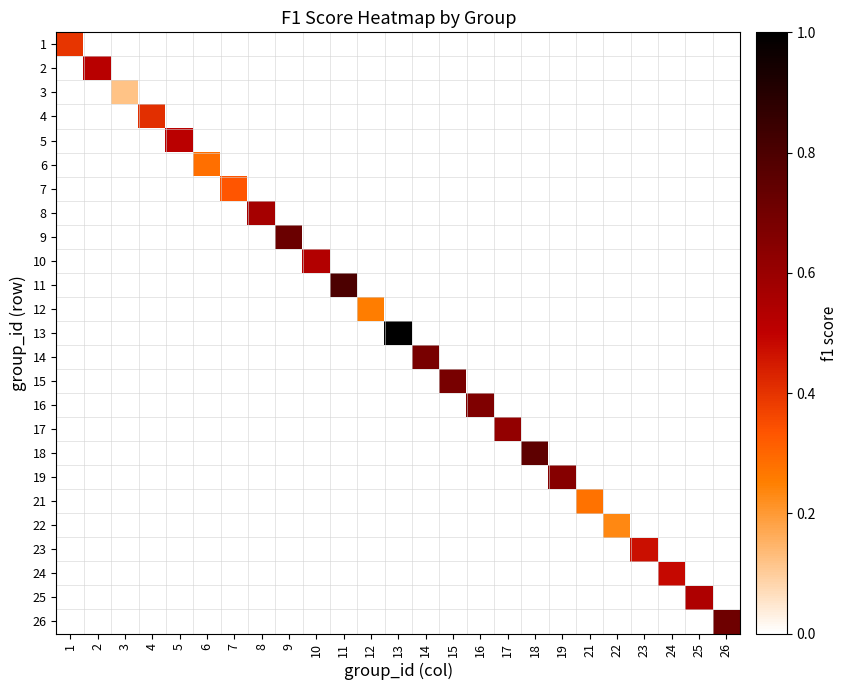

Reading left to right, extract all data points from this chart.

1: 1=0.4	2=0.0	3=0.0	4=0.0	5=0.0	6=0.0	7=0.0	8=0.0	9=0.0	10=0.0	11=0.0	12=0.0	13=0.0	14=0.0	15=0.0	16=0.0	17=0.0	18=0.0	19=0.0	21=0.0	22=0.0	23=0.0	24=0.0	25=0.0	26=0.0
2: 1=0.0	2=0.5	3=0.0	4=0.0	5=0.0	6=0.0	7=0.0	8=0.0	9=0.0	10=0.0	11=0.0	12=0.0	13=0.0	14=0.0	15=0.0	16=0.0	17=0.0	18=0.0	19=0.0	21=0.0	22=0.0	23=0.0	24=0.0	25=0.0	26=0.0
3: 1=0.0	2=0.0	3=0.1	4=0.0	5=0.0	6=0.0	7=0.0	8=0.0	9=0.0	10=0.0	11=0.0	12=0.0	13=0.0	14=0.0	15=0.0	16=0.0	17=0.0	18=0.0	19=0.0	21=0.0	22=0.0	23=0.0	24=0.0	25=0.0	26=0.0
4: 1=0.0	2=0.0	3=0.0	4=0.4	5=0.0	6=0.0	7=0.0	8=0.0	9=0.0	10=0.0	11=0.0	12=0.0	13=0.0	14=0.0	15=0.0	16=0.0	17=0.0	18=0.0	19=0.0	21=0.0	22=0.0	23=0.0	24=0.0	25=0.0	26=0.0
5: 1=0.0	2=0.0	3=0.0	4=0.0	5=0.5	6=0.0	7=0.0	8=0.0	9=0.0	10=0.0	11=0.0	12=0.0	13=0.0	14=0.0	15=0.0	16=0.0	17=0.0	18=0.0	19=0.0	21=0.0	22=0.0	23=0.0	24=0.0	25=0.0	26=0.0
6: 1=0.0	2=0.0	3=0.0	4=0.0	5=0.0	6=0.3	7=0.0	8=0.0	9=0.0	10=0.0	11=0.0	12=0.0	13=0.0	14=0.0	15=0.0	16=0.0	17=0.0	18=0.0	19=0.0	21=0.0	22=0.0	23=0.0	24=0.0	25=0.0	26=0.0
7: 1=0.0	2=0.0	3=0.0	4=0.0	5=0.0	6=0.0	7=0.3	8=0.0	9=0.0	10=0.0	11=0.0	12=0.0	13=0.0	14=0.0	15=0.0	16=0.0	17=0.0	18=0.0	19=0.0	21=0.0	22=0.0	23=0.0	24=0.0	25=0.0	26=0.0
8: 1=0.0	2=0.0	3=0.0	4=0.0	5=0.0	6=0.0	7=0.0	8=0.6	9=0.0	10=0.0	11=0.0	12=0.0	13=0.0	14=0.0	15=0.0	16=0.0	17=0.0	18=0.0	19=0.0	21=0.0	22=0.0	23=0.0	24=0.0	25=0.0	26=0.0
9: 1=0.0	2=0.0	3=0.0	4=0.0	5=0.0	6=0.0	7=0.0	8=0.0	9=0.7	10=0.0	11=0.0	12=0.0	13=0.0	14=0.0	15=0.0	16=0.0	17=0.0	18=0.0	19=0.0	21=0.0	22=0.0	23=0.0	24=0.0	25=0.0	26=0.0
10: 1=0.0	2=0.0	3=0.0	4=0.0	5=0.0	6=0.0	7=0.0	8=0.0	9=0.0	10=0.5	11=0.0	12=0.0	13=0.0	14=0.0	15=0.0	16=0.0	17=0.0	18=0.0	19=0.0	21=0.0	22=0.0	23=0.0	24=0.0	25=0.0	26=0.0
11: 1=0.0	2=0.0	3=0.0	4=0.0	5=0.0	6=0.0	7=0.0	8=0.0	9=0.0	10=0.0	11=0.8	12=0.0	13=0.0	14=0.0	15=0.0	16=0.0	17=0.0	18=0.0	19=0.0	21=0.0	22=0.0	23=0.0	24=0.0	25=0.0	26=0.0
12: 1=0.0	2=0.0	3=0.0	4=0.0	5=0.0	6=0.0	7=0.0	8=0.0	9=0.0	10=0.0	11=0.0	12=0.3	13=0.0	14=0.0	15=0.0	16=0.0	17=0.0	18=0.0	19=0.0	21=0.0	22=0.0	23=0.0	24=0.0	25=0.0	26=0.0
13: 1=0.0	2=0.0	3=0.0	4=0.0	5=0.0	6=0.0	7=0.0	8=0.0	9=0.0	10=0.0	11=0.0	12=0.0	13=1.0	14=0.0	15=0.0	16=0.0	17=0.0	18=0.0	19=0.0	21=0.0	22=0.0	23=0.0	24=0.0	25=0.0	26=0.0
14: 1=0.0	2=0.0	3=0.0	4=0.0	5=0.0	6=0.0	7=0.0	8=0.0	9=0.0	10=0.0	11=0.0	12=0.0	13=0.0	14=0.7	15=0.0	16=0.0	17=0.0	18=0.0	19=0.0	21=0.0	22=0.0	23=0.0	24=0.0	25=0.0	26=0.0
15: 1=0.0	2=0.0	3=0.0	4=0.0	5=0.0	6=0.0	7=0.0	8=0.0	9=0.0	10=0.0	11=0.0	12=0.0	13=0.0	14=0.0	15=0.7	16=0.0	17=0.0	18=0.0	19=0.0	21=0.0	22=0.0	23=0.0	24=0.0	25=0.0	26=0.0
16: 1=0.0	2=0.0	3=0.0	4=0.0	5=0.0	6=0.0	7=0.0	8=0.0	9=0.0	10=0.0	11=0.0	12=0.0	13=0.0	14=0.0	15=0.0	16=0.7	17=0.0	18=0.0	19=0.0	21=0.0	22=0.0	23=0.0	24=0.0	25=0.0	26=0.0
17: 1=0.0	2=0.0	3=0.0	4=0.0	5=0.0	6=0.0	7=0.0	8=0.0	9=0.0	10=0.0	11=0.0	12=0.0	13=0.0	14=0.0	15=0.0	16=0.0	17=0.6	18=0.0	19=0.0	21=0.0	22=0.0	23=0.0	24=0.0	25=0.0	26=0.0
18: 1=0.0	2=0.0	3=0.0	4=0.0	5=0.0	6=0.0	7=0.0	8=0.0	9=0.0	10=0.0	11=0.0	12=0.0	13=0.0	14=0.0	15=0.0	16=0.0	17=0.0	18=0.8	19=0.0	21=0.0	22=0.0	23=0.0	24=0.0	25=0.0	26=0.0
19: 1=0.0	2=0.0	3=0.0	4=0.0	5=0.0	6=0.0	7=0.0	8=0.0	9=0.0	10=0.0	11=0.0	12=0.0	13=0.0	14=0.0	15=0.0	16=0.0	17=0.0	18=0.0	19=0.6	21=0.0	22=0.0	23=0.0	24=0.0	25=0.0	26=0.0
21: 1=0.0	2=0.0	3=0.0	4=0.0	5=0.0	6=0.0	7=0.0	8=0.0	9=0.0	10=0.0	11=0.0	12=0.0	13=0.0	14=0.0	15=0.0	16=0.0	17=0.0	18=0.0	19=0.0	21=0.3	22=0.0	23=0.0	24=0.0	25=0.0	26=0.0
22: 1=0.0	2=0.0	3=0.0	4=0.0	5=0.0	6=0.0	7=0.0	8=0.0	9=0.0	10=0.0	11=0.0	12=0.0	13=0.0	14=0.0	15=0.0	16=0.0	17=0.0	18=0.0	19=0.0	21=0.0	22=0.2	23=0.0	24=0.0	25=0.0	26=0.0
23: 1=0.0	2=0.0	3=0.0	4=0.0	5=0.0	6=0.0	7=0.0	8=0.0	9=0.0	10=0.0	11=0.0	12=0.0	13=0.0	14=0.0	15=0.0	16=0.0	17=0.0	18=0.0	19=0.0	21=0.0	22=0.0	23=0.5	24=0.0	25=0.0	26=0.0
24: 1=0.0	2=0.0	3=0.0	4=0.0	5=0.0	6=0.0	7=0.0	8=0.0	9=0.0	10=0.0	11=0.0	12=0.0	13=0.0	14=0.0	15=0.0	16=0.0	17=0.0	18=0.0	19=0.0	21=0.0	22=0.0	23=0.0	24=0.5	25=0.0	26=0.0
25: 1=0.0	2=0.0	3=0.0	4=0.0	5=0.0	6=0.0	7=0.0	8=0.0	9=0.0	10=0.0	11=0.0	12=0.0	13=0.0	14=0.0	15=0.0	16=0.0	17=0.0	18=0.0	19=0.0	21=0.0	22=0.0	23=0.0	24=0.0	25=0.5	26=0.0
26: 1=0.0	2=0.0	3=0.0	4=0.0	5=0.0	6=0.0	7=0.0	8=0.0	9=0.0	10=0.0	11=0.0	12=0.0	13=0.0	14=0.0	15=0.0	16=0.0	17=0.0	18=0.0	19=0.0	21=0.0	22=0.0	23=0.0	24=0.0	25=0.0	26=0.7